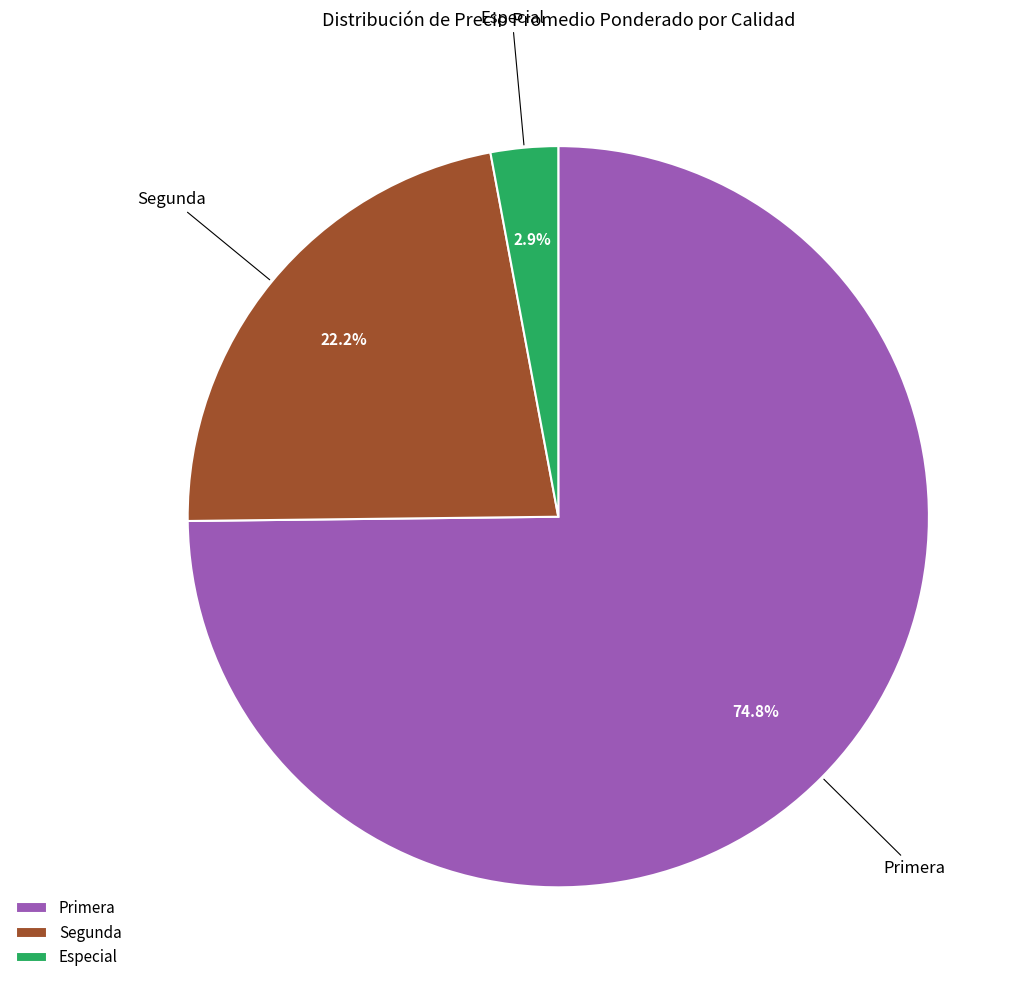

True or false: Segunda accounts for 10% of the total.

False